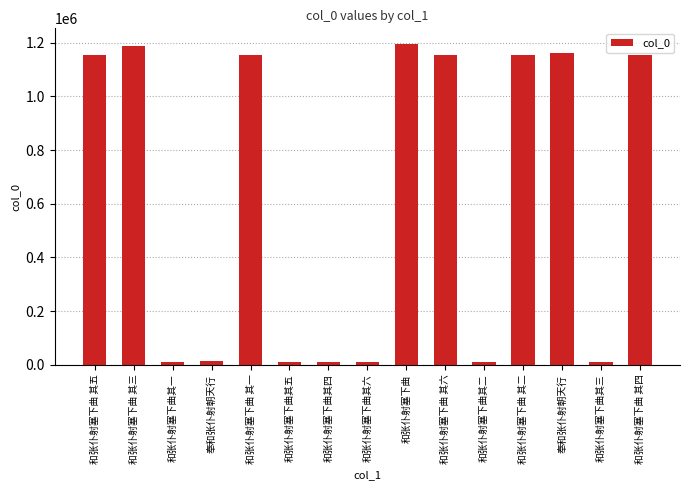

Which label corresponds to the largest value in the chart?

和张仆射塞下曲